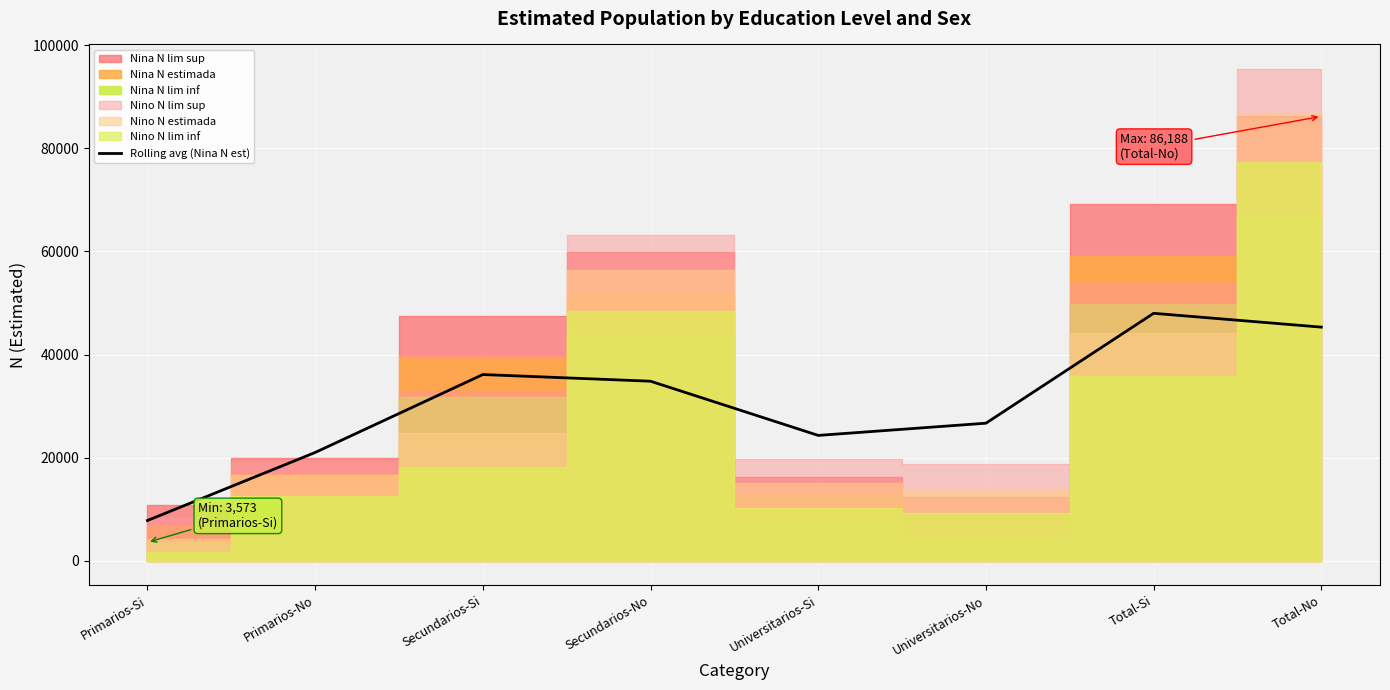

True or false: there are more than 2 points higher than both neighbors.

False